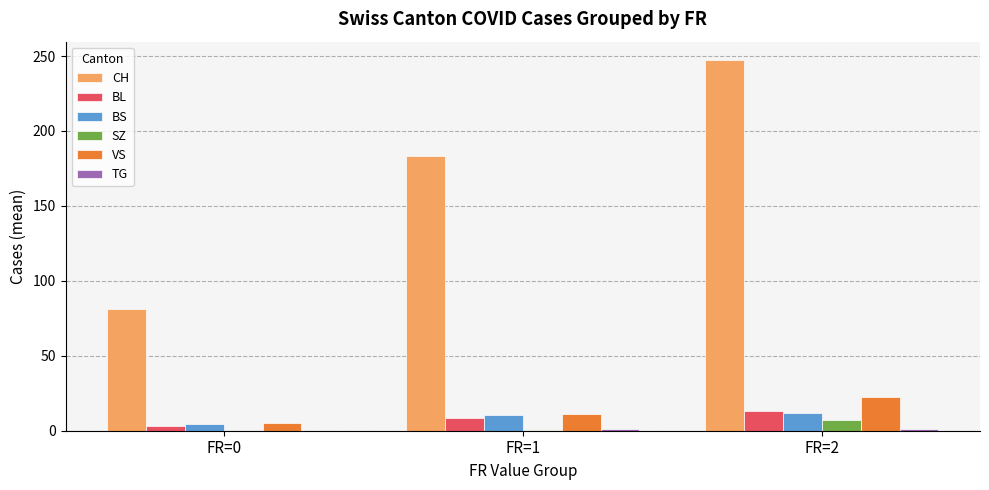

What is the total value across all series at FR=1?

214.8